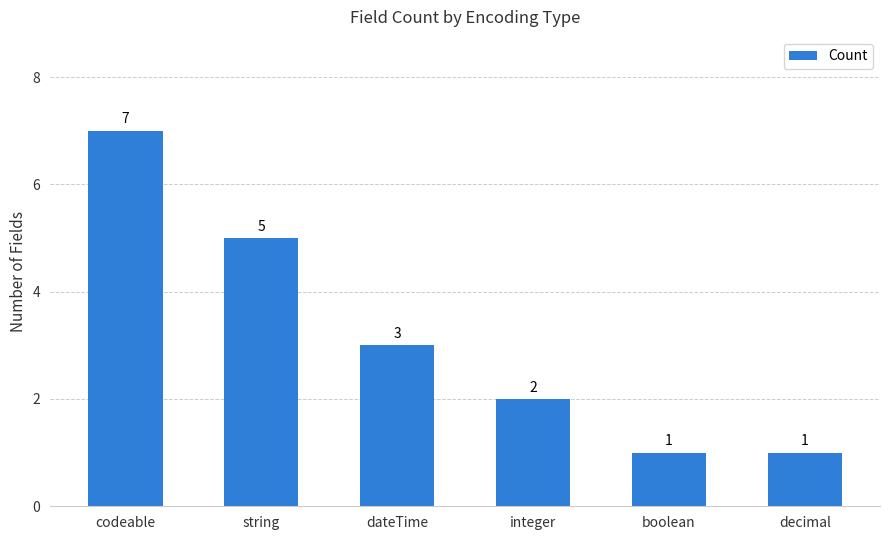

At which category does the chart reach its peak across all series?

codeable